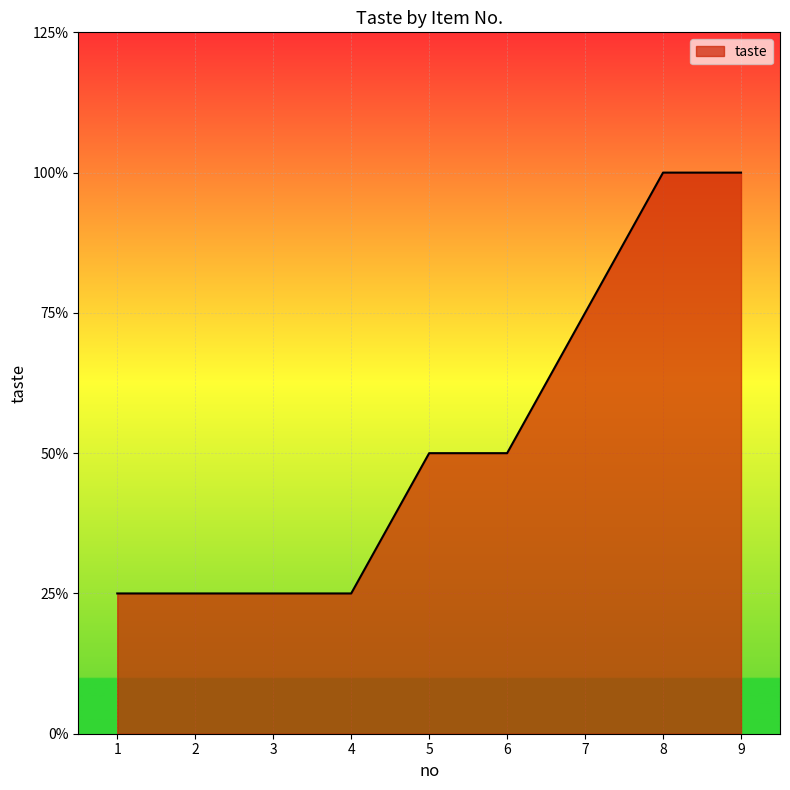

Is this an area chart (filled region under the line)?

Yes